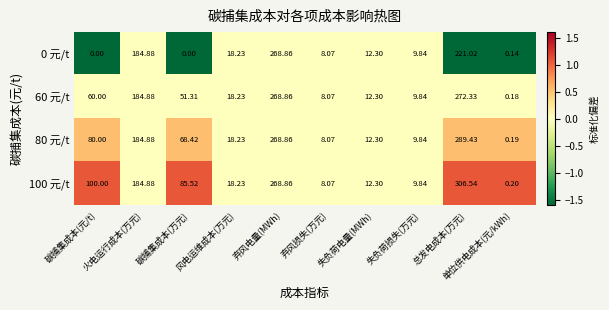

What is the difference between the highest and lowest values at 总发电成本(万元)?

85.5